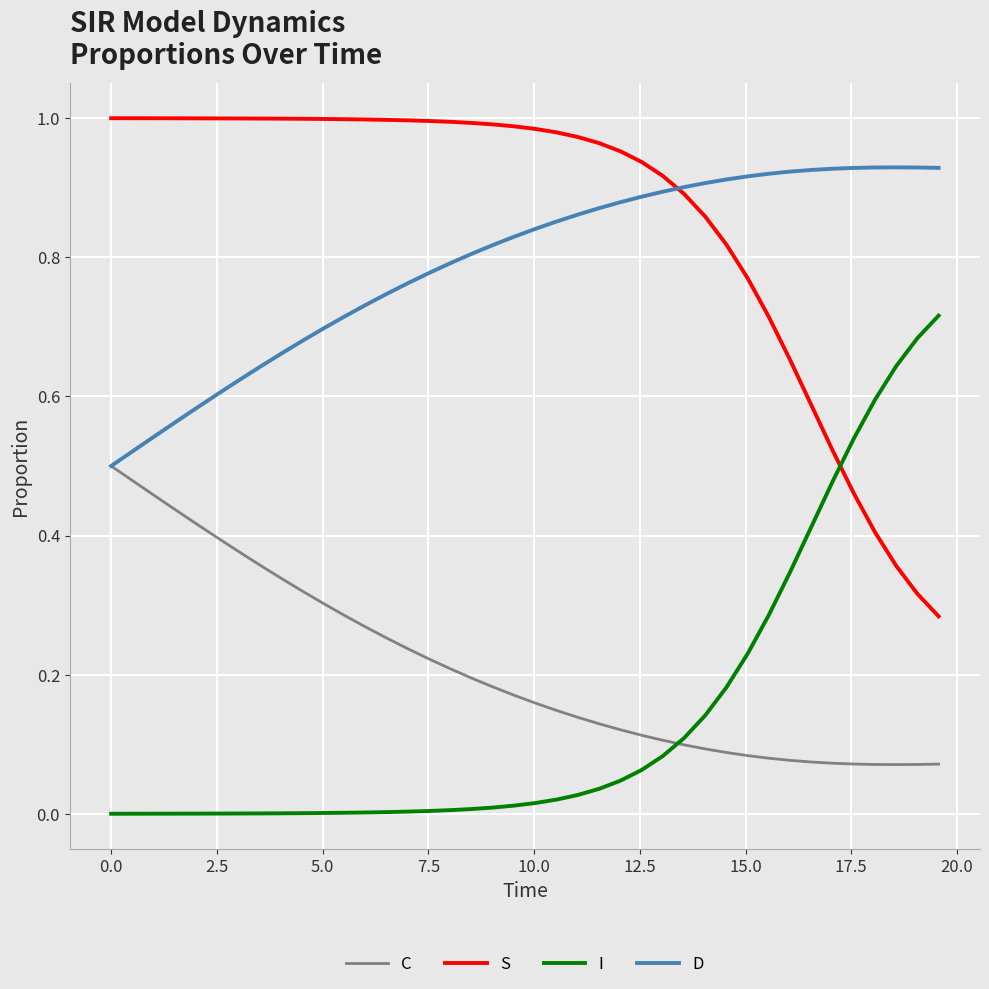

Rank the series by their maximum value, from lowest to highest.

C, I, D, S